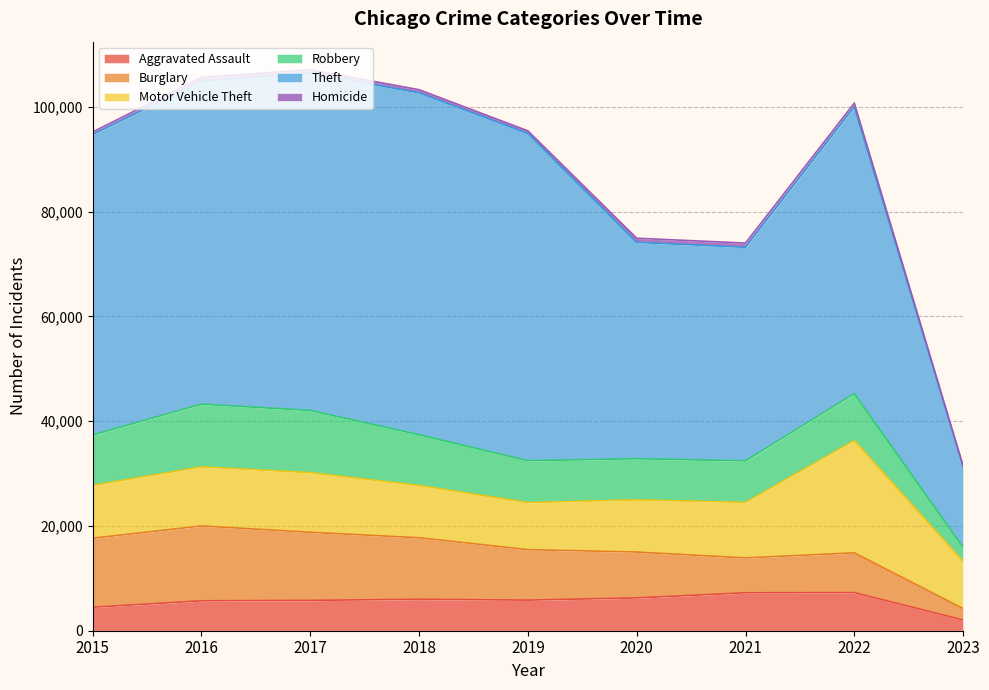

Reading left to right, transcribe all the data shown in this chart.

Aggravated Assault: 2015=4480	2016=5712	2017=5793	2018=6001	2019=5841	2020=6263	2021=7243	2022=7274	2023=2054
Burglary: 2015=13184	2016=14289	2017=13001	2018=11746	2019=9639	2020=8757	2021=6658	2022=7594	2023=2172
Motor Vehicle Theft: 2015=10068	2016=11286	2017=11380	2018=9985	2019=8977	2020=9957	2021=10599	2022=21433	2023=9001
Robbery: 2015=9638	2016=11960	2017=11880	2018=9680	2019=7994	2020=7855	2021=7918	2022=8970	2023=2690
Theft: 2015=57350	2016=61619	2017=64381	2018=65286	2019=62489	2020=41314	2021=40788	2022=54751	2023=15420
Homicide: 2015=496	2016=786	2017=672	2018=589	2019=498	2020=787	2021=804	2022=715	2023=156